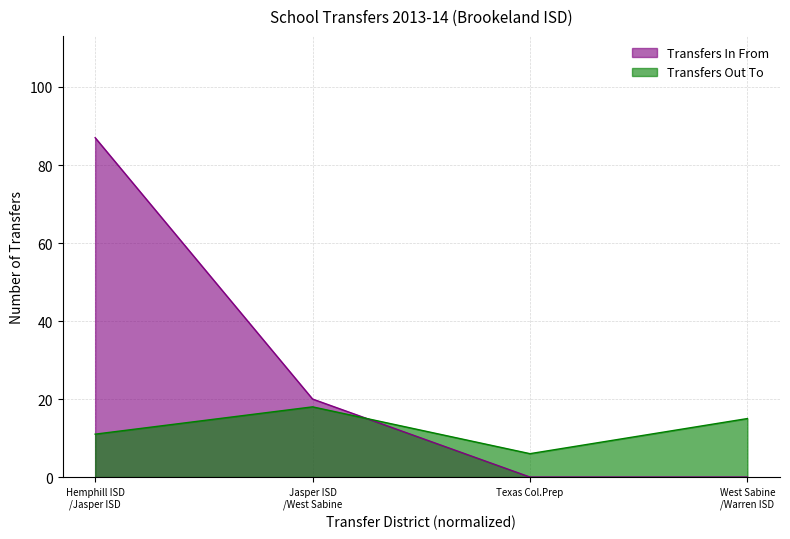

At which category does the data reach its first local peak?

Jasper ISD
/West Sabine